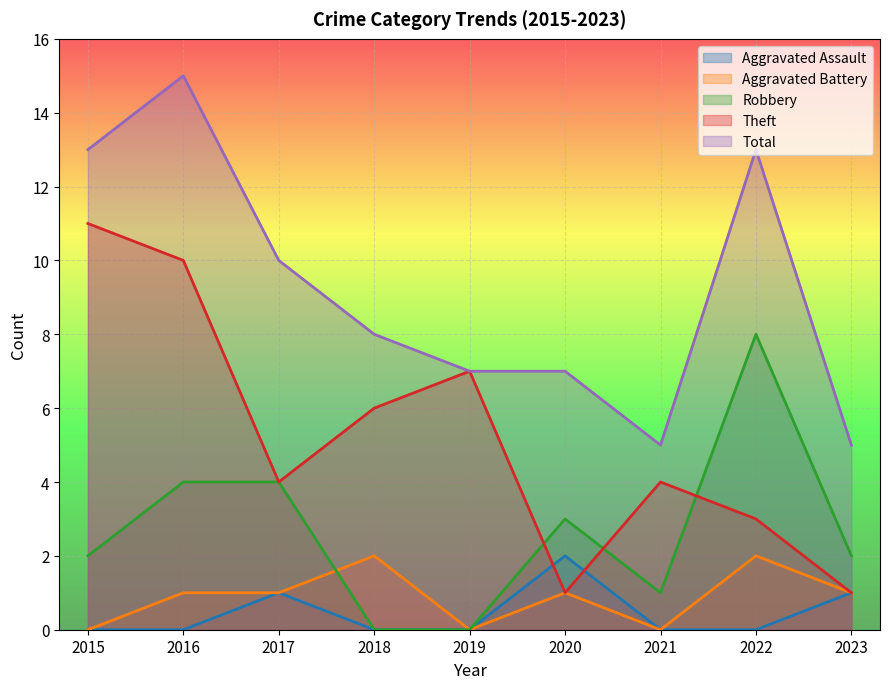

What is the sum of all Total values?

83